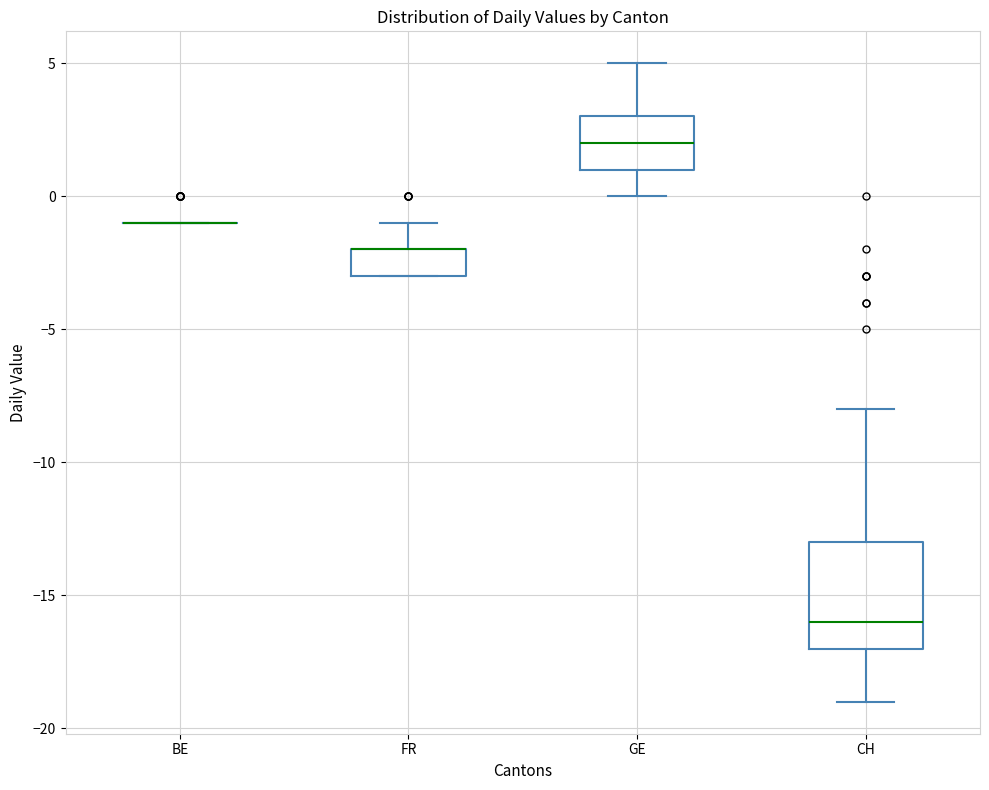

Reading left to right, read every box against the y-axis: the position of its median line, the range the box covers, and the ends of its whiskers. The values are not printed on the chart, so give them approximately, as read against the axis.

BE: box collapsed to a line at -1, whiskers -1 to -1
FR: median -2 (drawn on the box's upper edge), box -3 to -2, whiskers -3 to -1
GE: median 2, box 1 to 3, whiskers 0 to 5
CH: median -16, box -17 to -13, whiskers -19 to -8